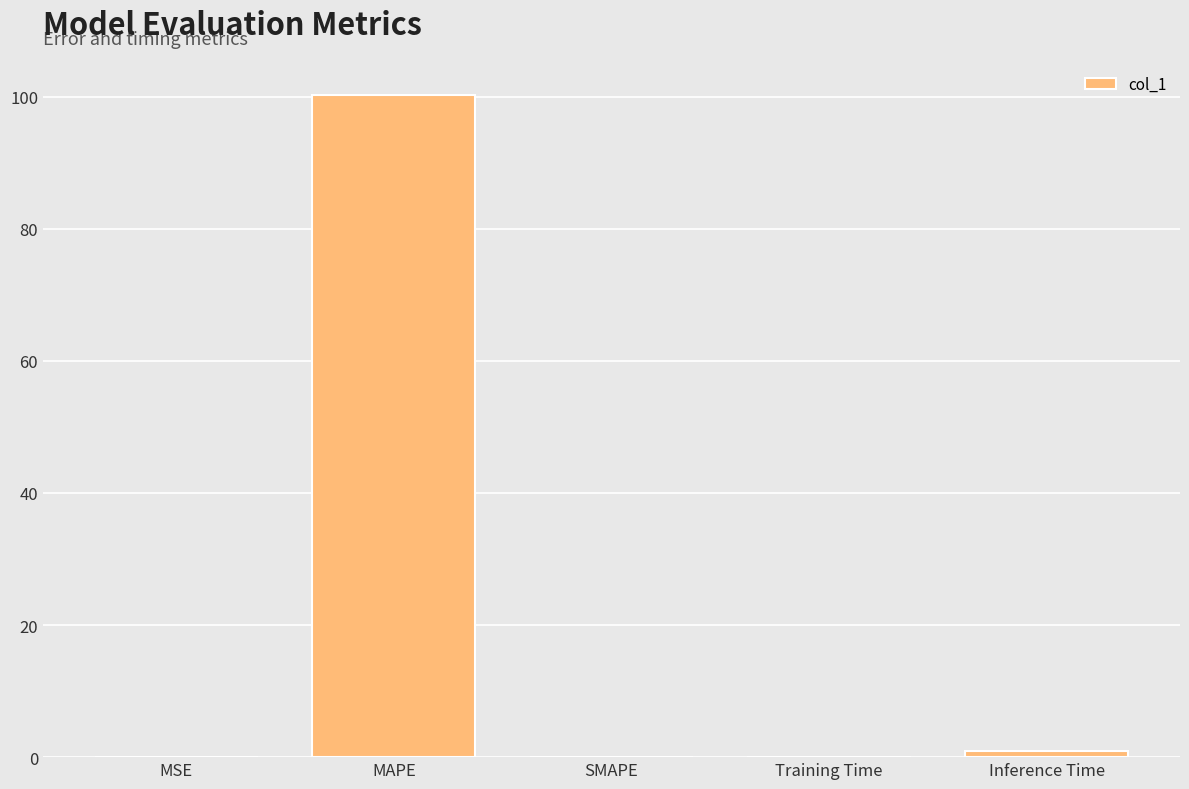

The chart shows a value of 0.0 at MSE. True or false?

True